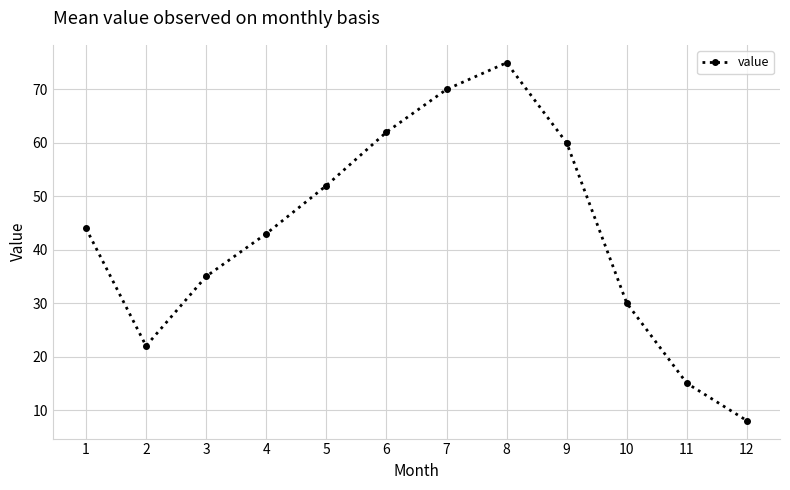

How many values are below 44?

6